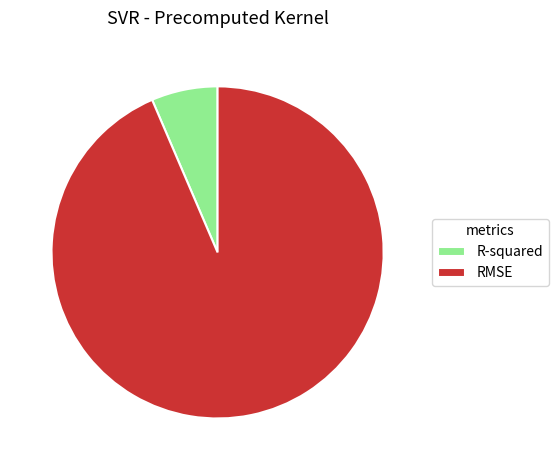

How many slices are in this pie chart?

2